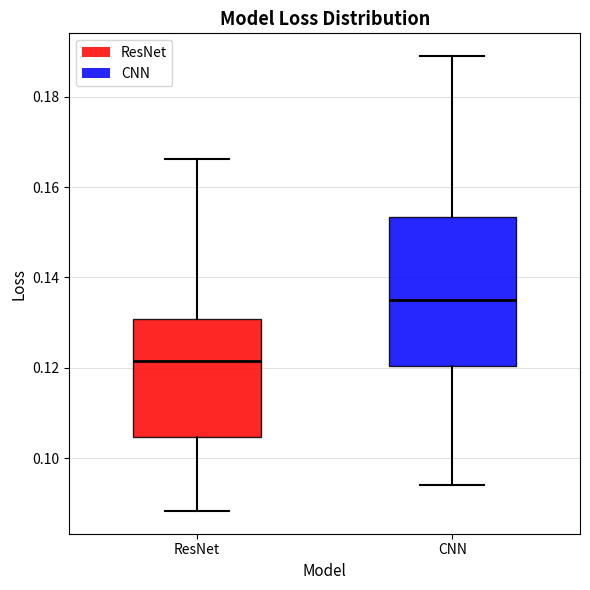

Reading left to right, read every box against the y-axis: the position of its median line, the range the box covers, and the ends of its whiskers. The values are not printed on the chart, so give them approximately, as read against the axis.

ResNet: median 0.122, box 0.104 to 0.130, whiskers 0.088 to 0.166
CNN: median 0.134, box 0.120 to 0.154, whiskers 0.094 to 0.190